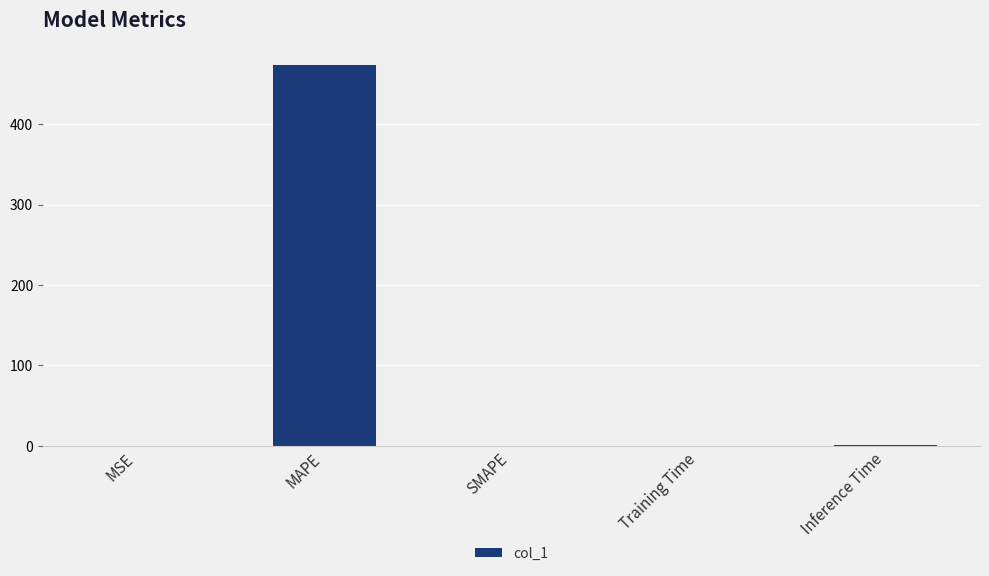

What is the maximum value shown in the chart?

473.1